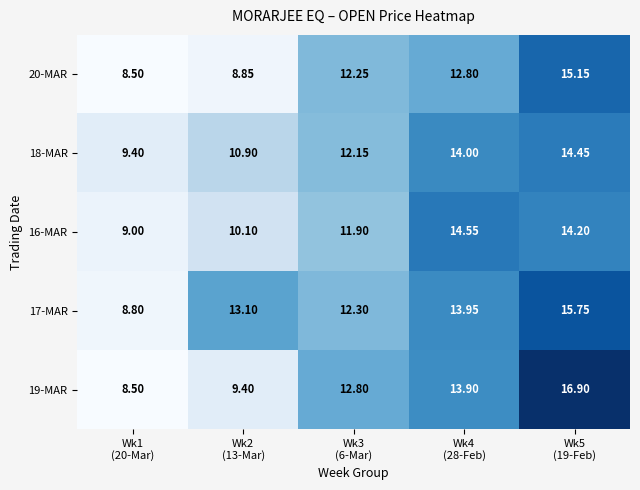

Reading right to left, extract all data points from this chart.

20-MAR: Wk5
(19-Feb)=15.2	Wk4
(28-Feb)=12.8	Wk3
(6-Mar)=12.2	Wk2
(13-Mar)=8.8	Wk1
(20-Mar)=8.5
18-MAR: Wk5
(19-Feb)=14.4	Wk4
(28-Feb)=14.0	Wk3
(6-Mar)=12.2	Wk2
(13-Mar)=10.9	Wk1
(20-Mar)=9.4
16-MAR: Wk5
(19-Feb)=14.2	Wk4
(28-Feb)=14.6	Wk3
(6-Mar)=11.9	Wk2
(13-Mar)=10.1	Wk1
(20-Mar)=9.0
17-MAR: Wk5
(19-Feb)=15.8	Wk4
(28-Feb)=13.9	Wk3
(6-Mar)=12.3	Wk2
(13-Mar)=13.1	Wk1
(20-Mar)=8.8
19-MAR: Wk5
(19-Feb)=16.9	Wk4
(28-Feb)=13.9	Wk3
(6-Mar)=12.8	Wk2
(13-Mar)=9.4	Wk1
(20-Mar)=8.5